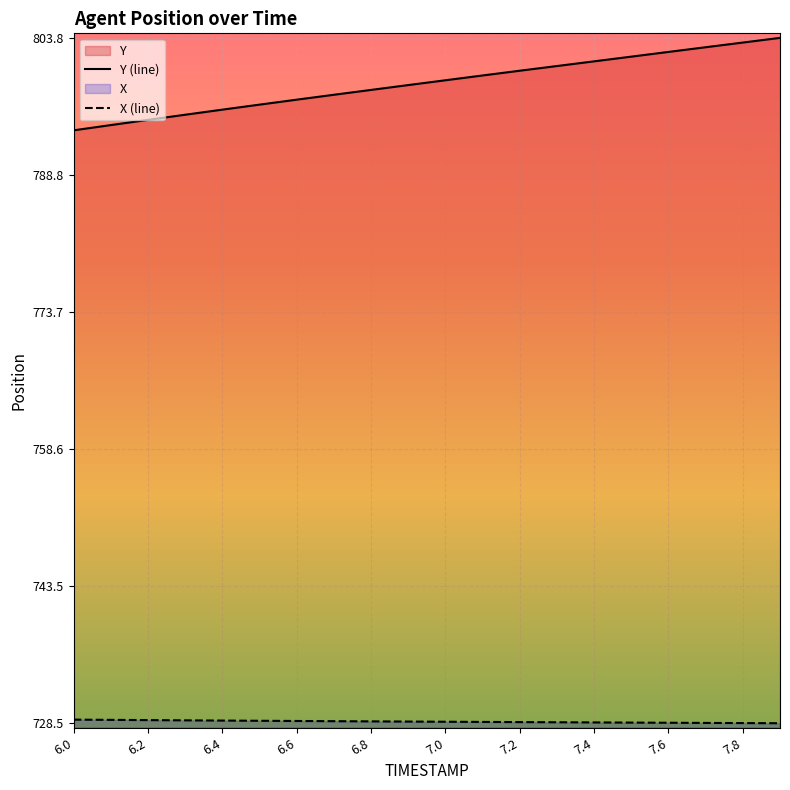

True or false: Y (line) has a value of 800.2 at 7.2.

True